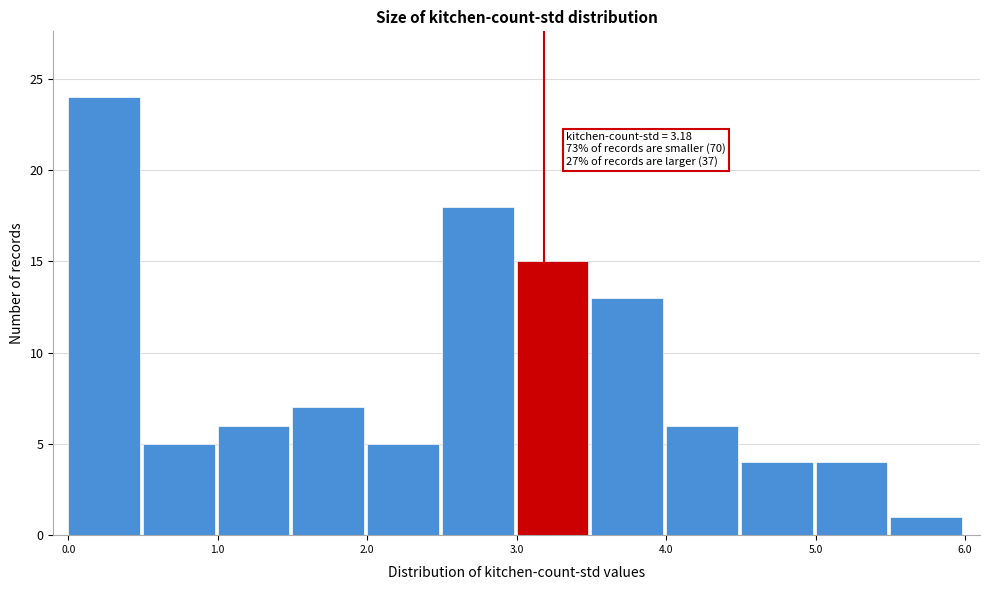

Which range on the x-axis has the tallest bar?

0.0 to 0.5